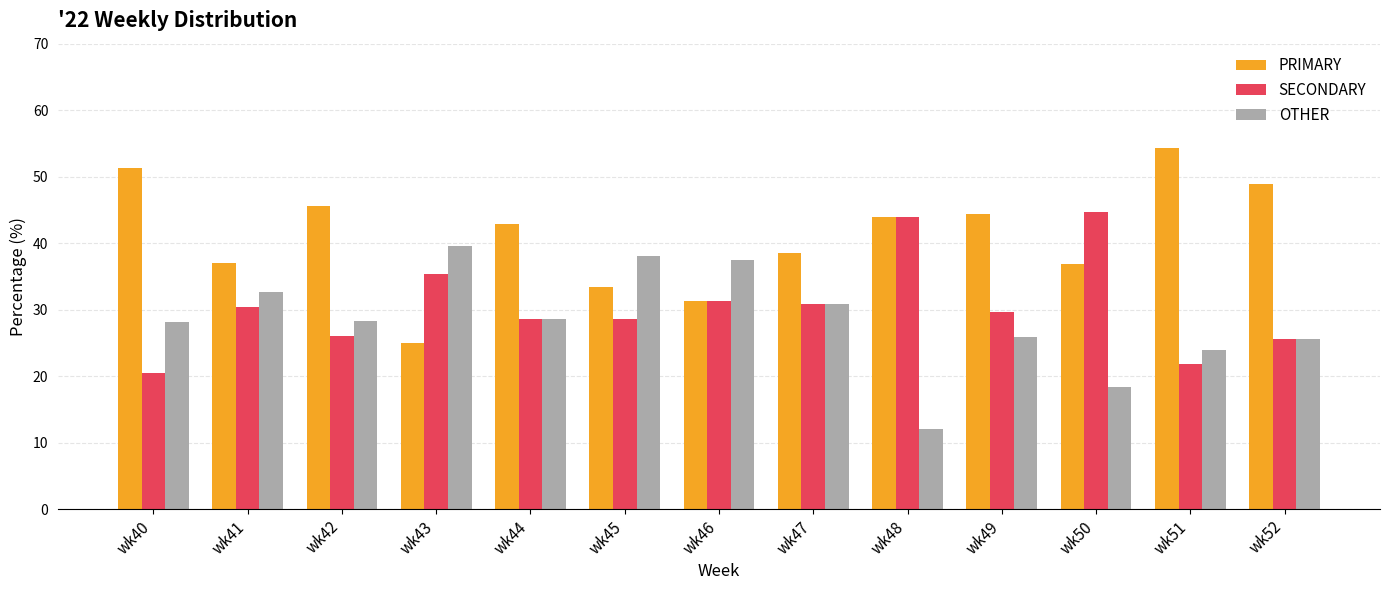

Where does the PRIMARY series first go above 42?

wk40